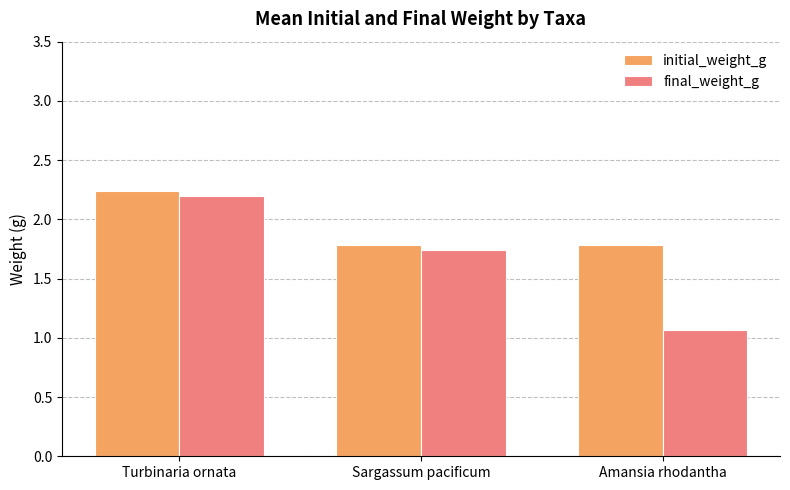

What is the sum of the final_weight_g values at Turbinaria ornata and Amansia rhodantha?

3.3